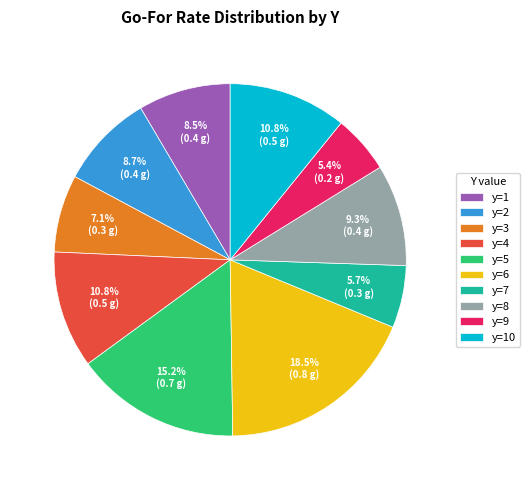

Does any single category account for the majority?

No